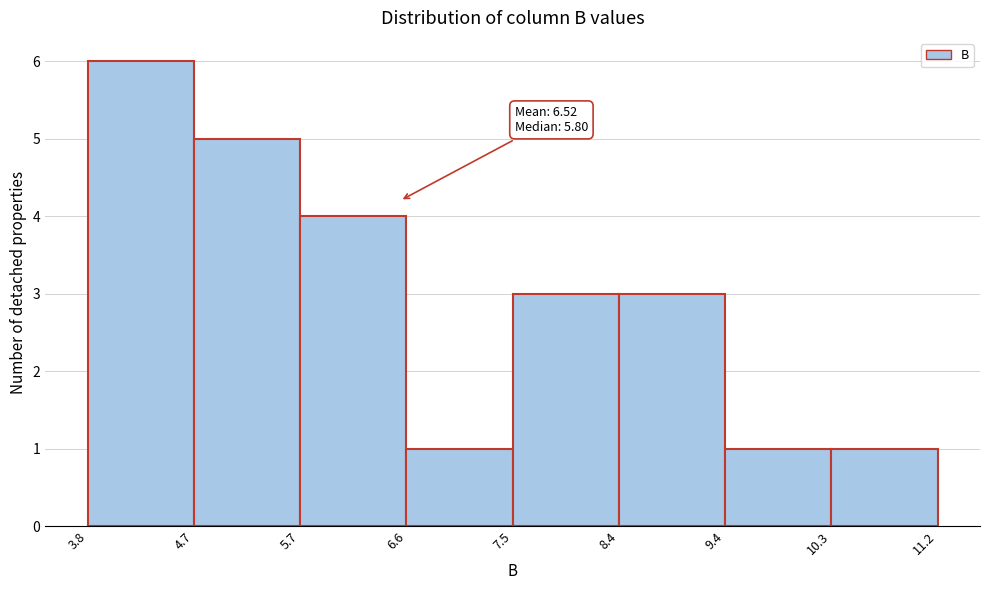

Which range on the x-axis has the tallest bar?

3.8 to 4.7